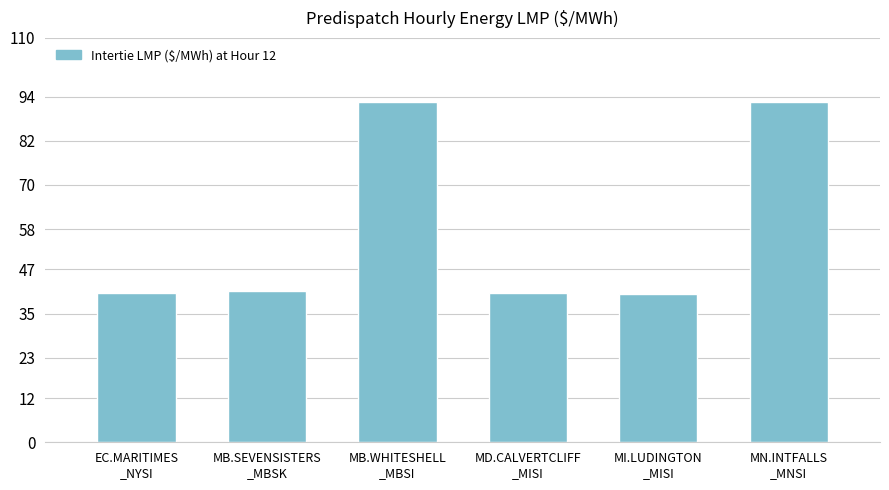

What is the difference between the second highest and second lowest values?

52.0